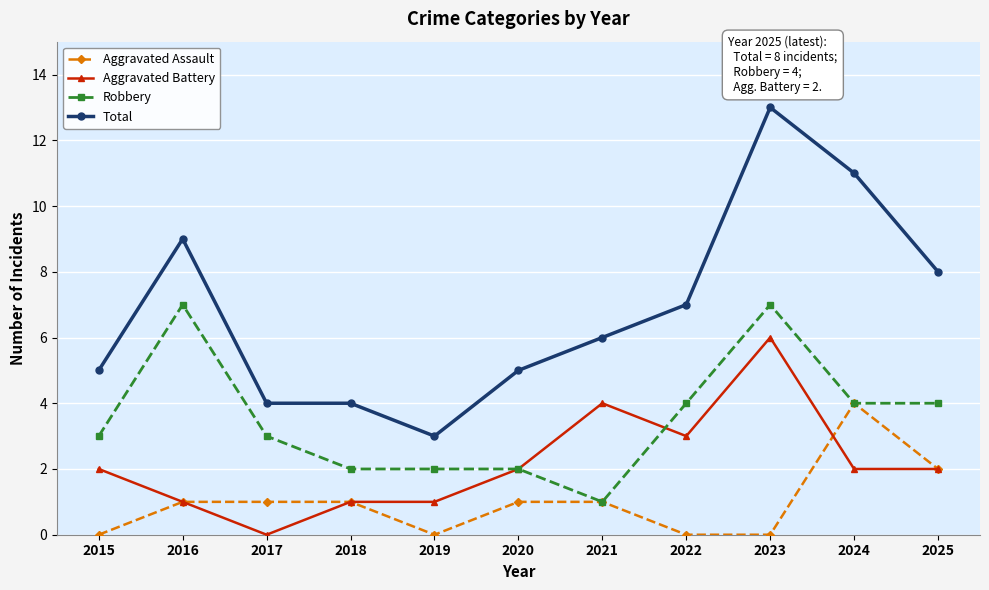

What is the total value across all series at 2016?

18